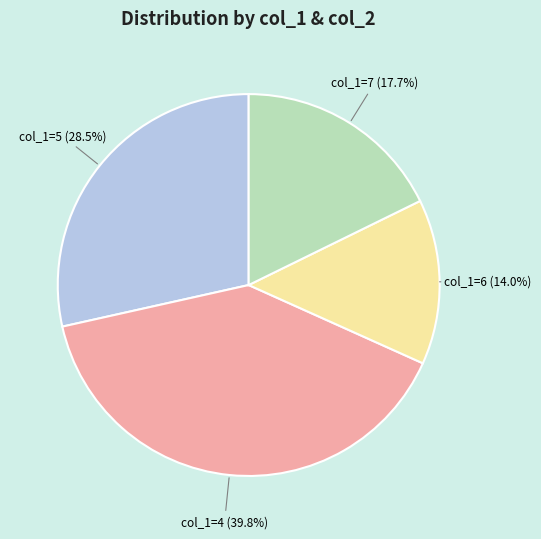

Count the number of slices in the pie.

4